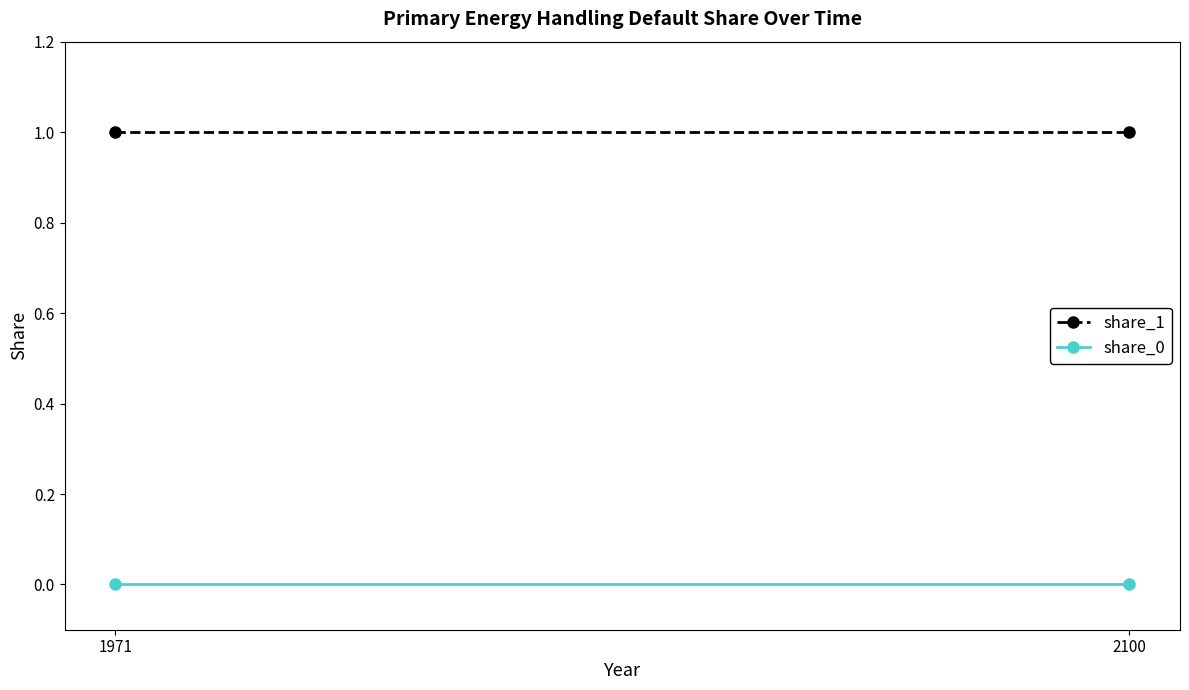

What is the sum of all share_1 values?

2